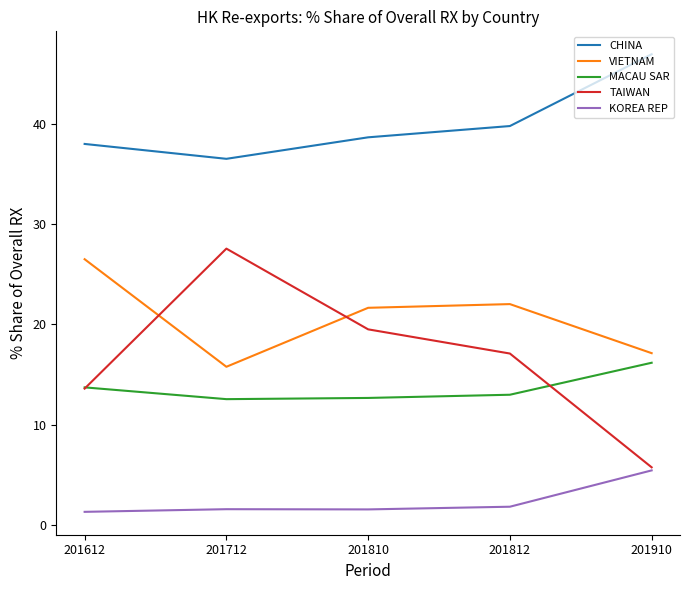

What is the total value across all series at 201712?

94.0